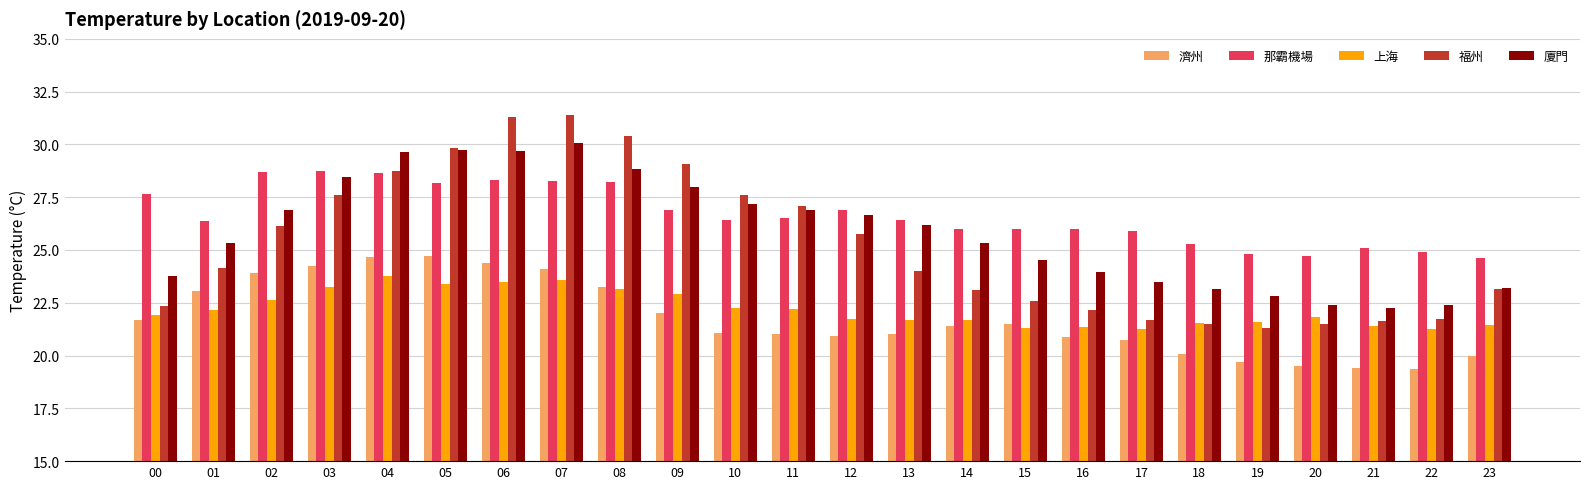

What is the difference between the 濟州 values at 05 and 11?

3.7